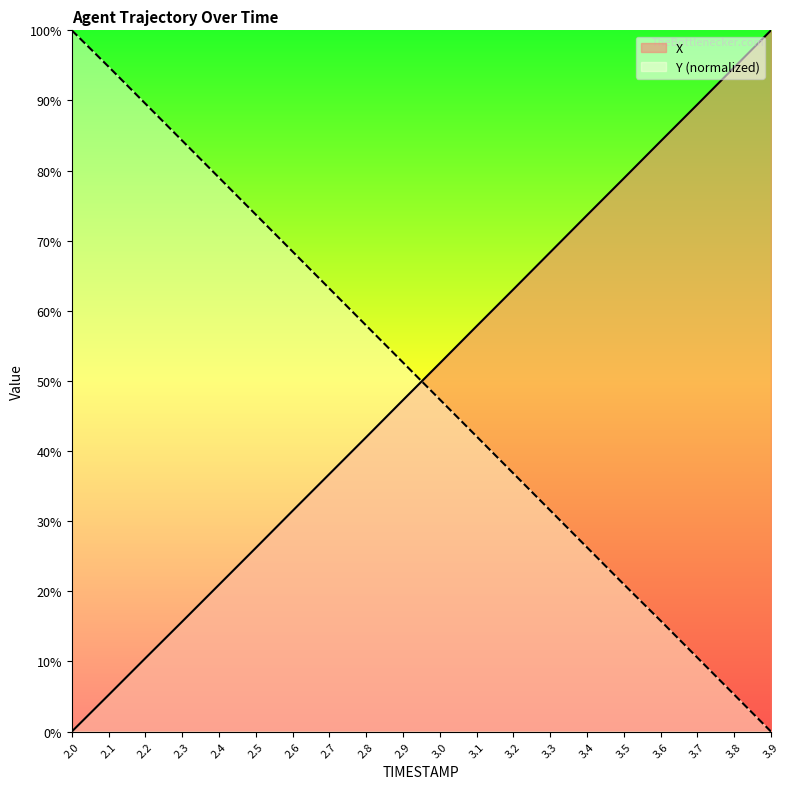

Which series has the largest total across all categories?

Y